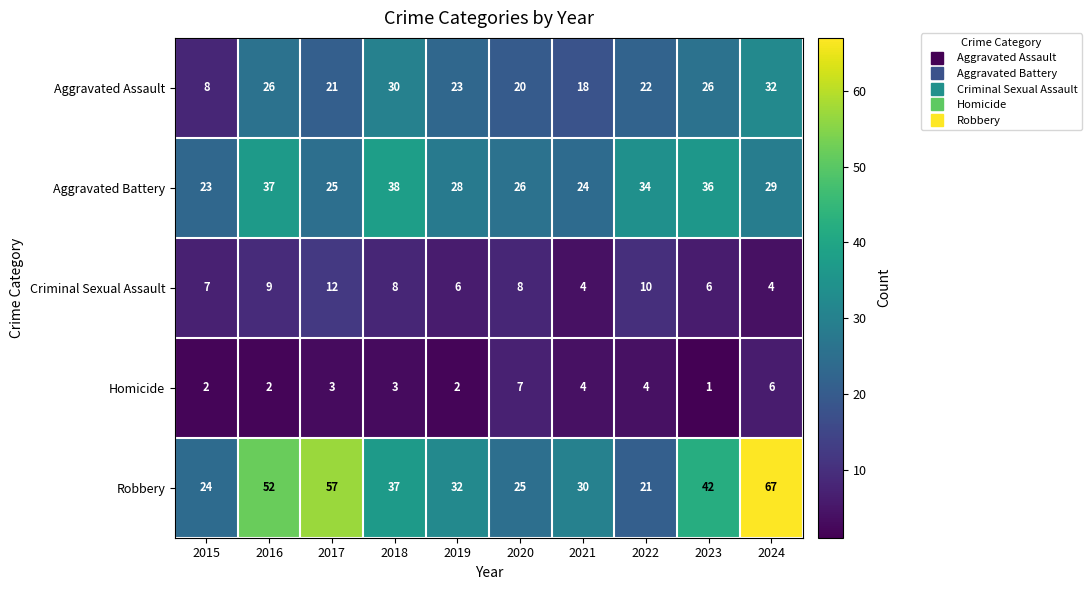

What is the difference between the maximum and minimum values in the Aggravated Assault series?

24